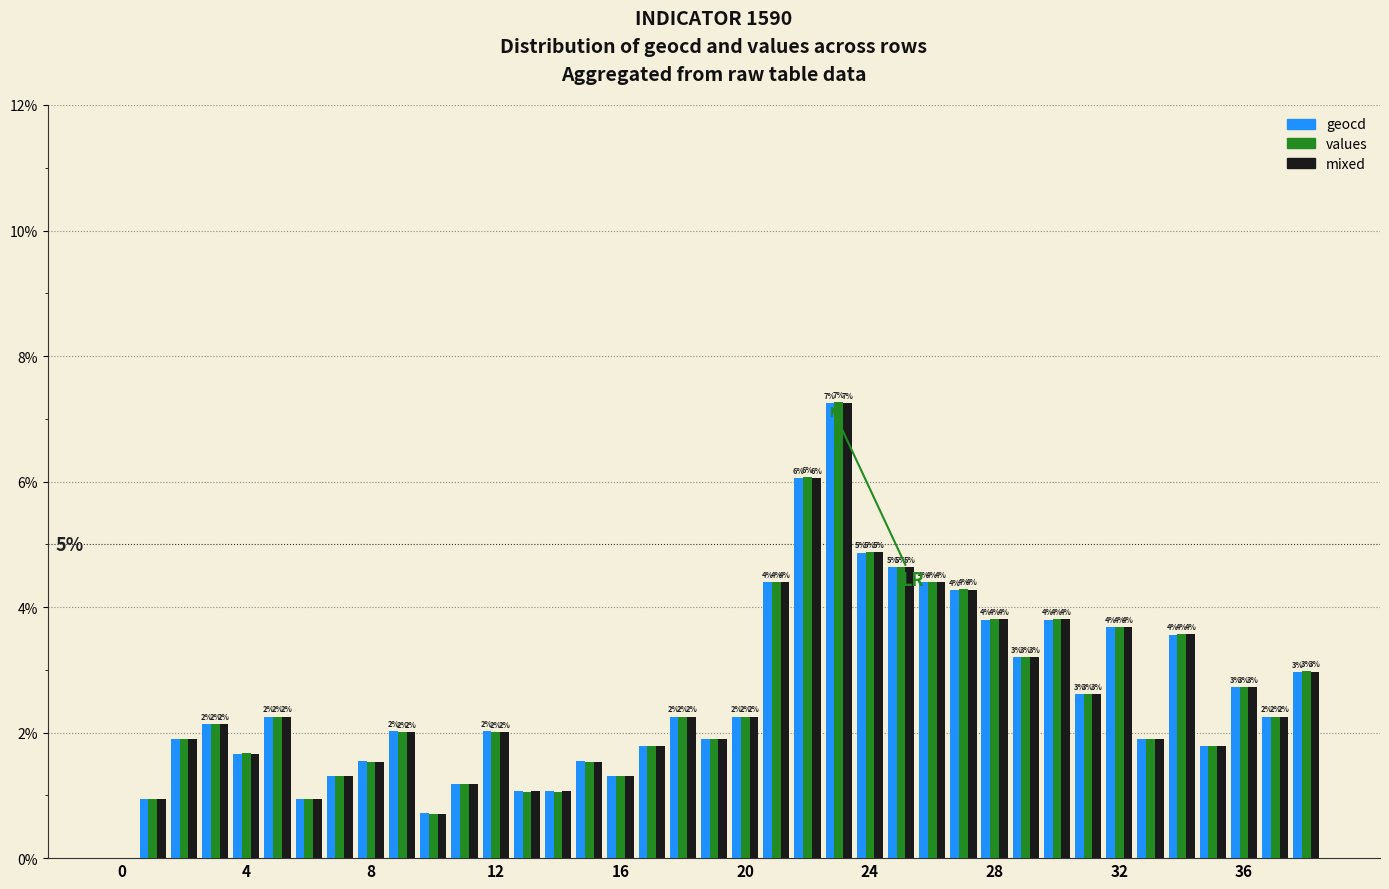

Rank the series by their maximum value, from lowest to highest.

geocd, mixed, values